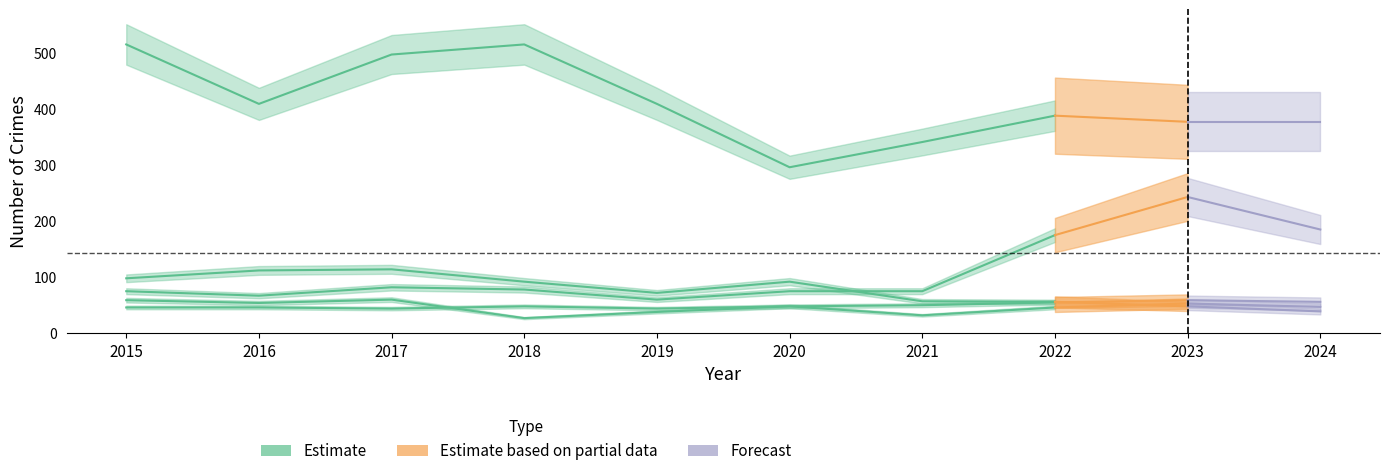

How many lines are shown in the chart?

5